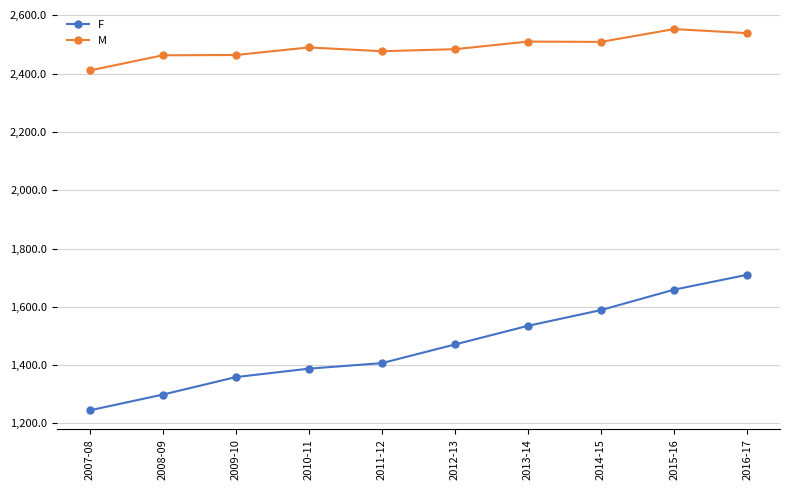

What is the minimum value for M?

2411